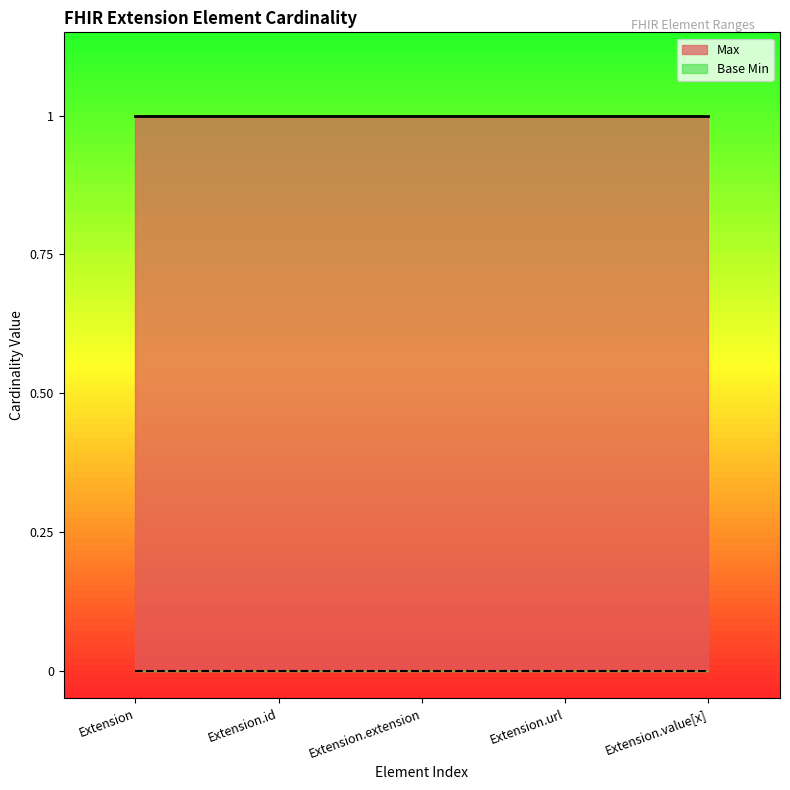

At which category is the sum across all series the highest?

Extension